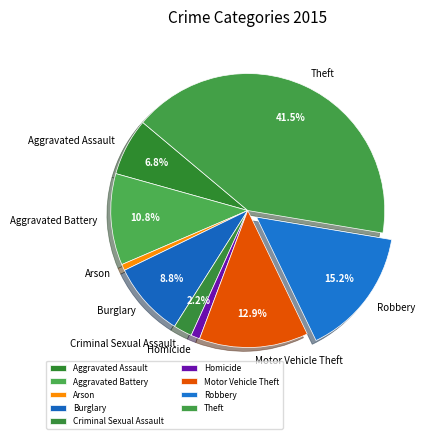

Between Motor Vehicle Theft and Criminal Sexual Assault, which is larger?

Motor Vehicle Theft